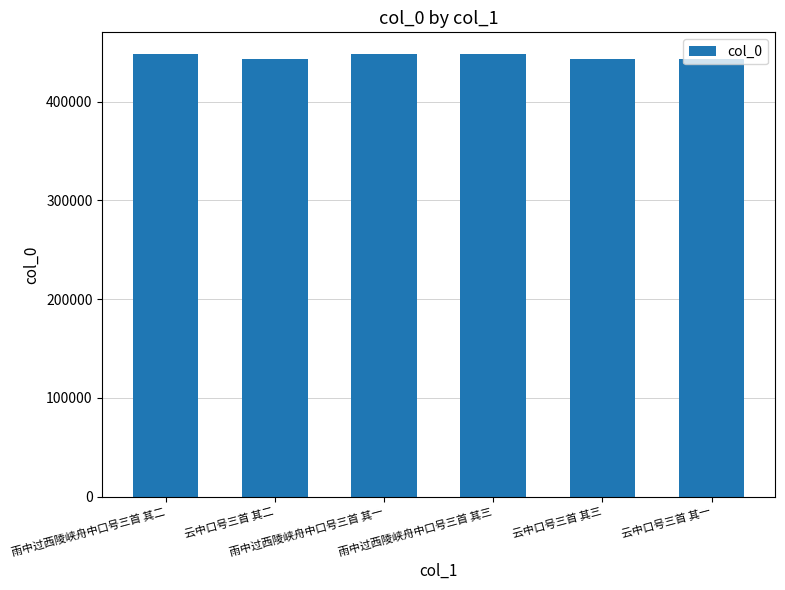

Count the number of data series in this chart.

1